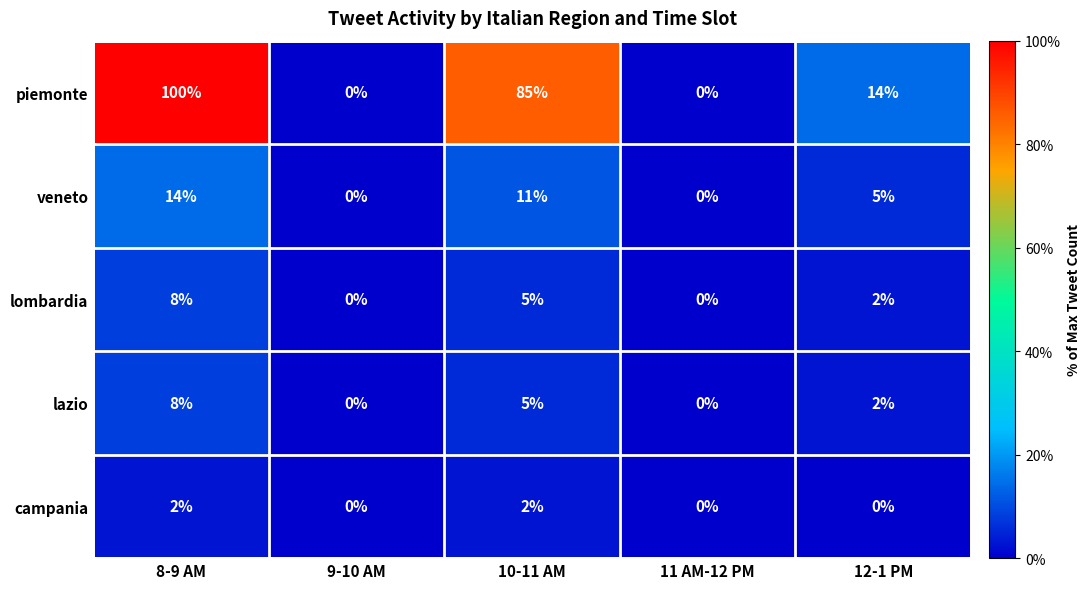

Reading left to right, extract all data points from this chart.

piemonte: 100	0	85	0	14
veneto: 14	0	11	0	5
lombardia: 8	0	5	0	2
lazio: 8	0	5	0	2
campania: 2	0	2	0	0